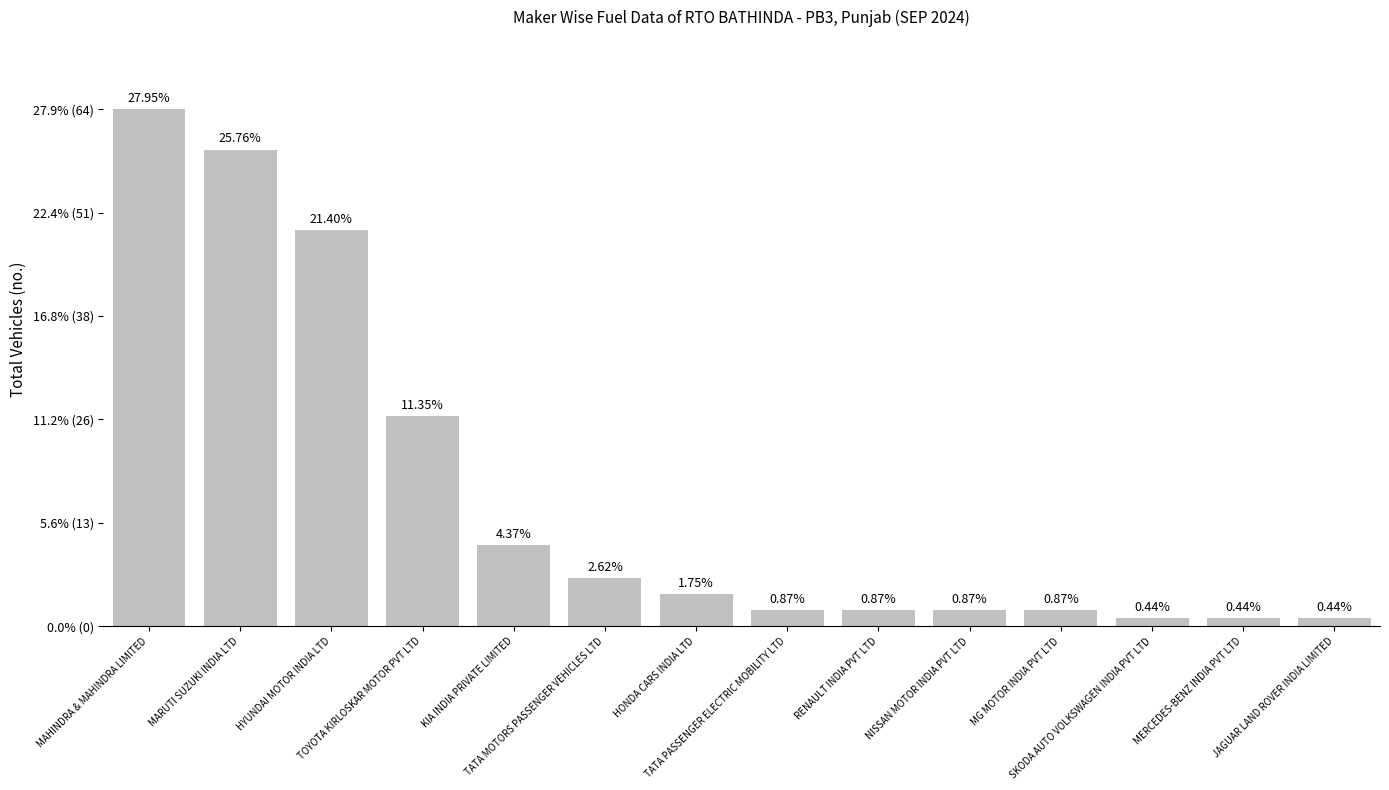

What is the sum of the values at JAGUAR LAND ROVER INDIA LIMITED and RENAULT INDIA PVT LTD?

3